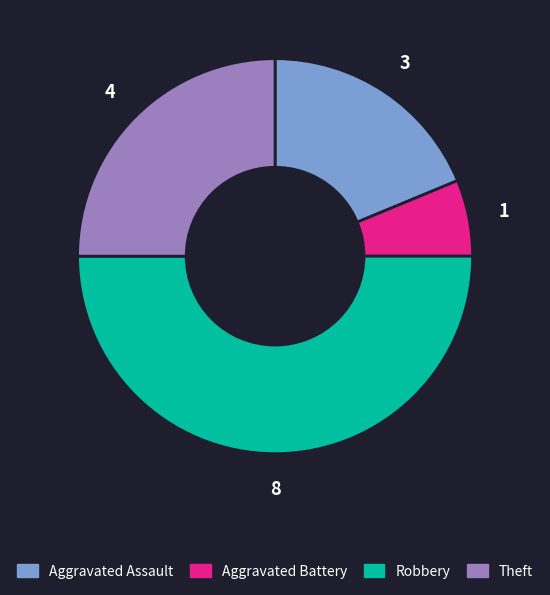

Rank the categories by value from lowest to highest.

Aggravated Battery, Aggravated Assault, Theft, Robbery